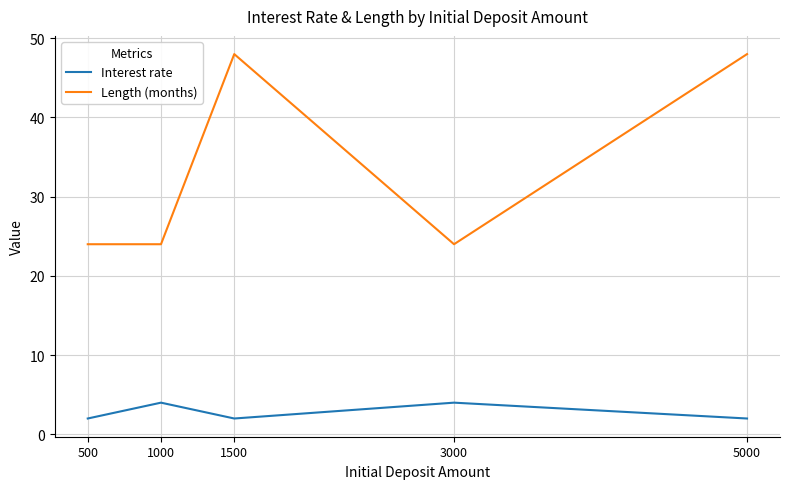

Reading left to right, list all the values displayed in this chart.

Interest rate: 500=2	1000=4	1500=2	3000=4	5000=2
Length (months): 500=24	1000=24	1500=48	3000=24	5000=48